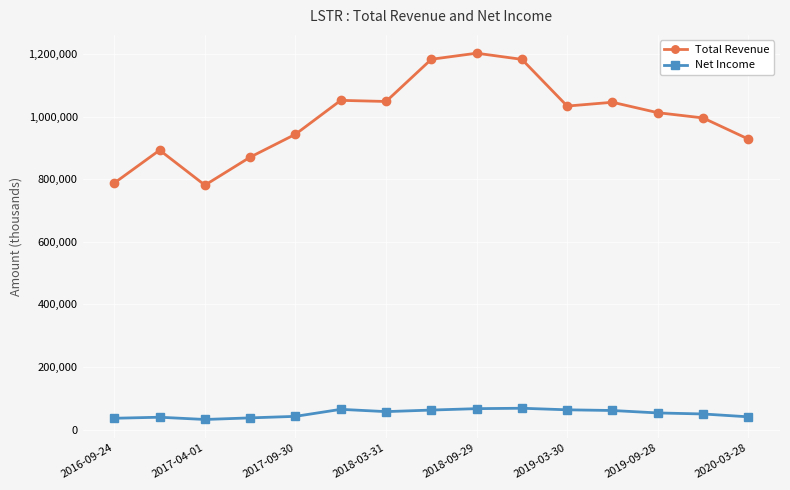

At how many categories does at least one series exceed 53966?

15